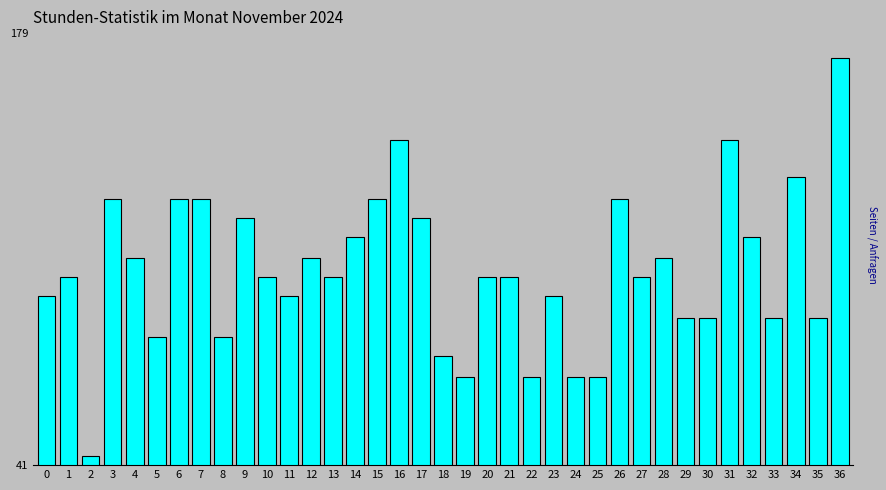

The value at 34 is 226. True or false?

False